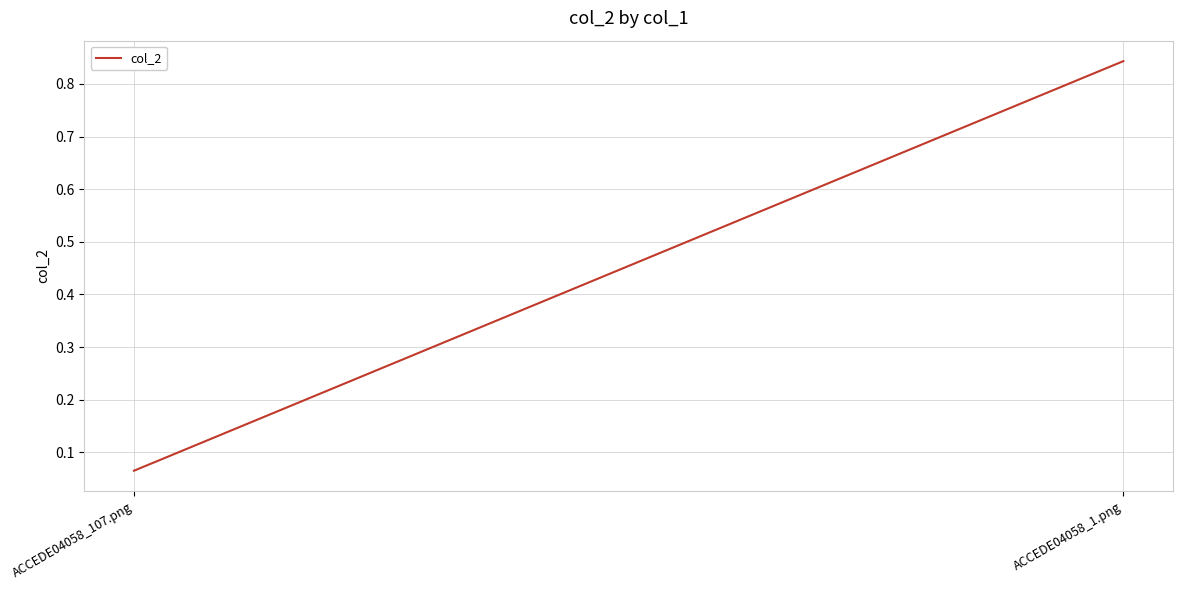

List the labels in order of value, smallest first.

ACCEDE04058_107.png, ACCEDE04058_1.png